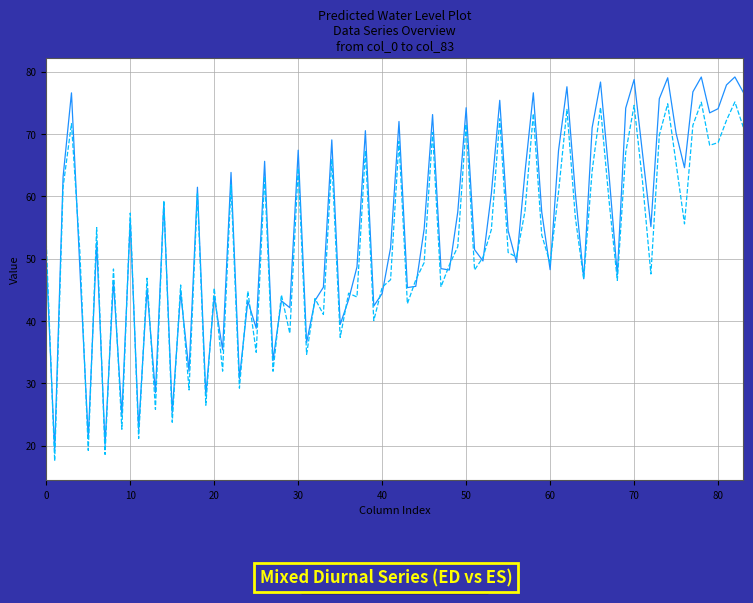

What is the maximum value for Series ED?

79.2